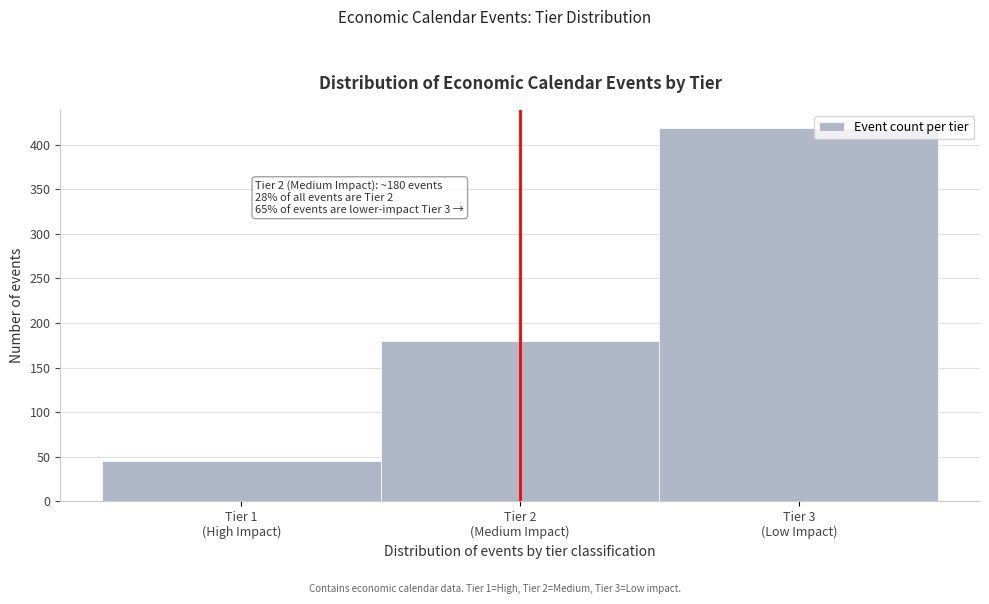

Reading left to right, what are all the values shown in this chart?

45	180	418